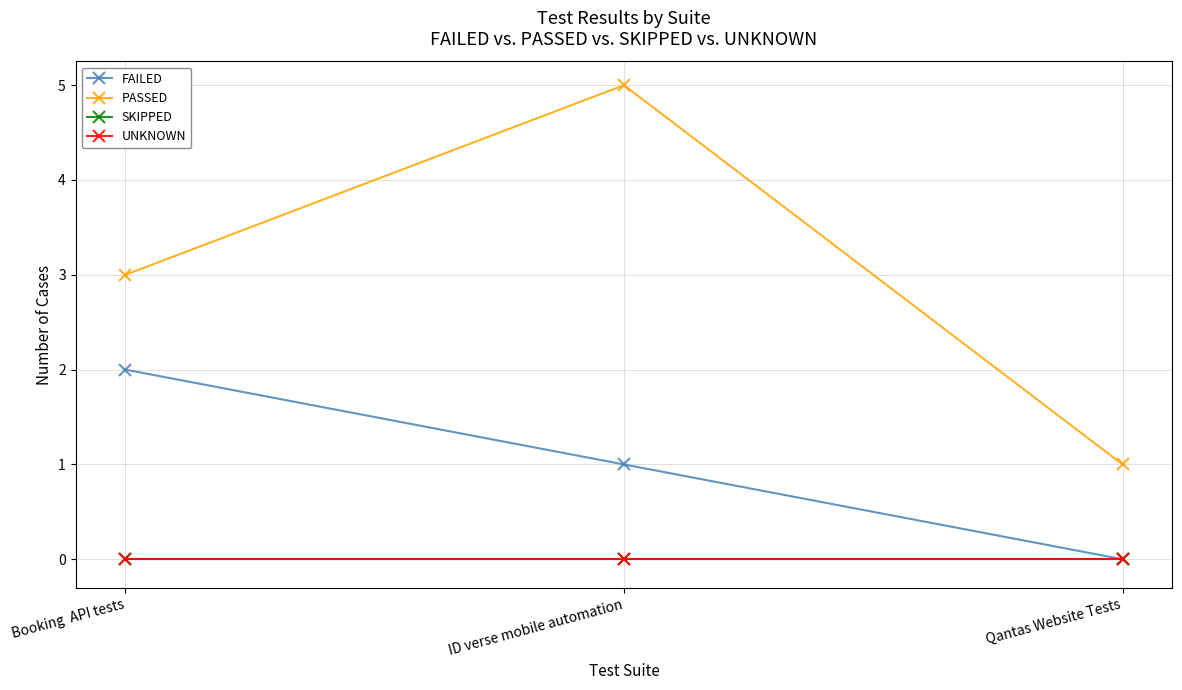

List the series in order of their peak value, lowest first.

SKIPPED, UNKNOWN, FAILED, PASSED